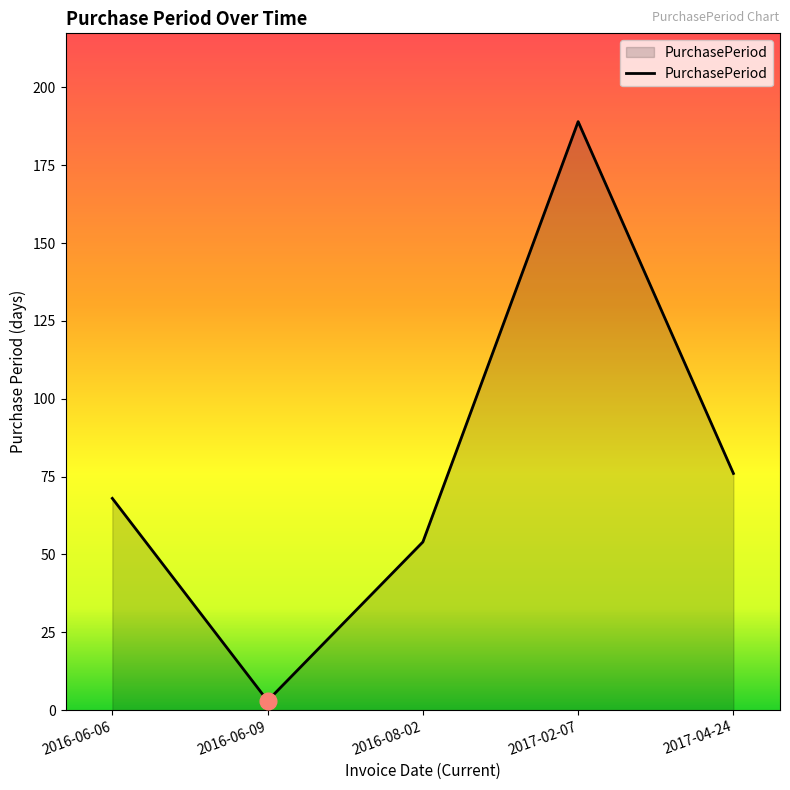

List the labels in order of value, largest first.

2017-02-07, 2017-04-24, 2016-06-06, 2016-08-02, 2016-06-09